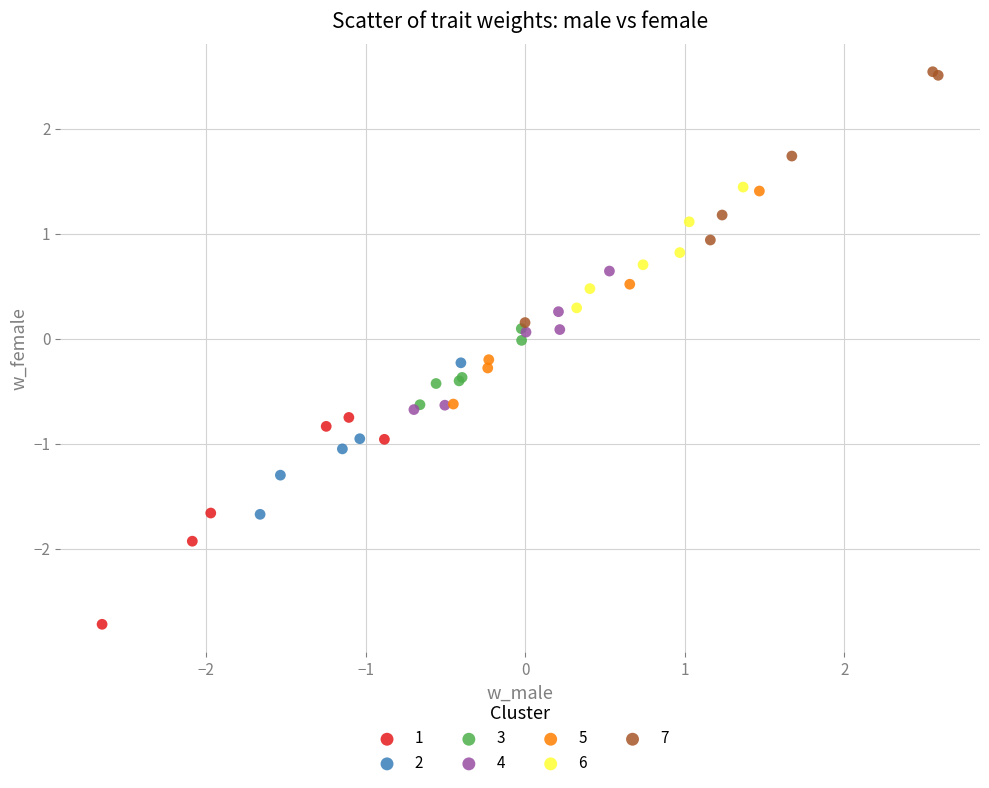

Which series reaches the maximum Y coordinate?

7